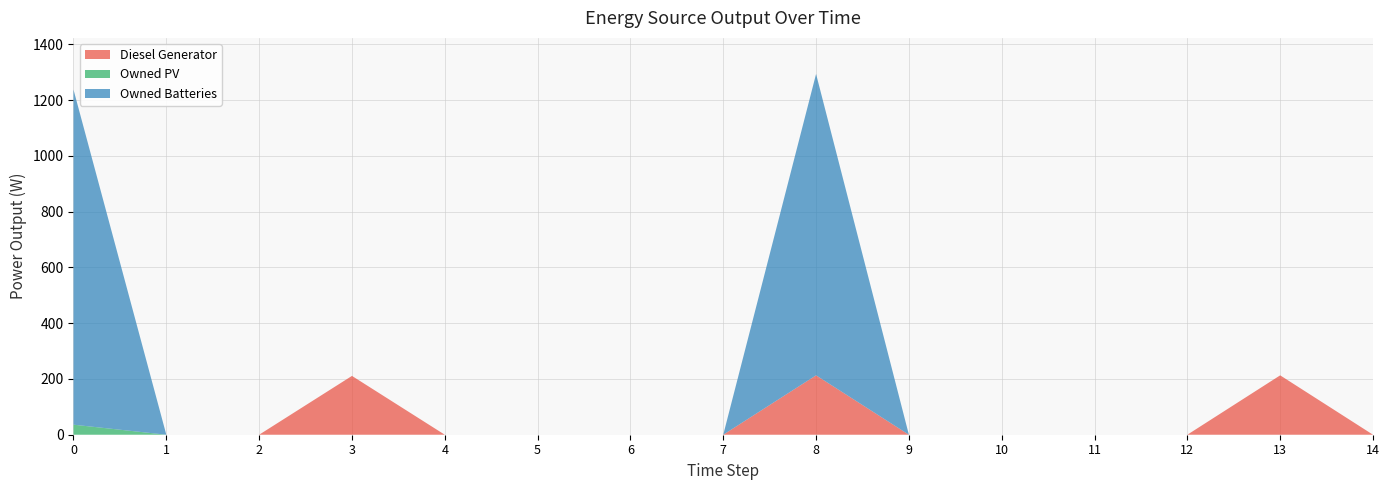

Reading left to right, what are all the values shown in this chart?

Diesel Generator: 0	0	0	211	0	0	0	0	213	0	0	0	0	213	0
Owned PV: 36	0	0	0	0	0	0	0	0	0	0	0	0	0	0
Owned Batteries: 1202	0	0	0	0	0	0	0	1081	0	0	0	0	0	0